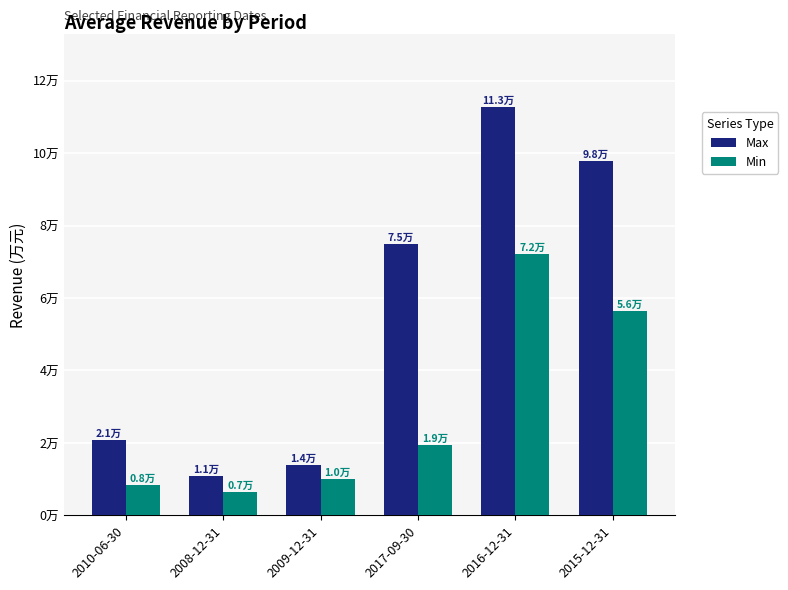

What is the label of the 2nd bar from the right?

2016-12-31